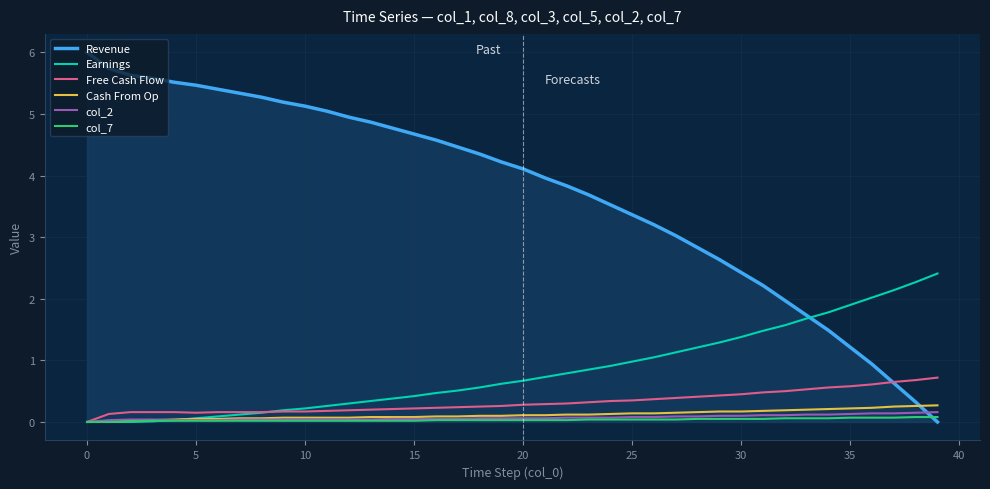

What is the maximum value shown in the chart?

6.0